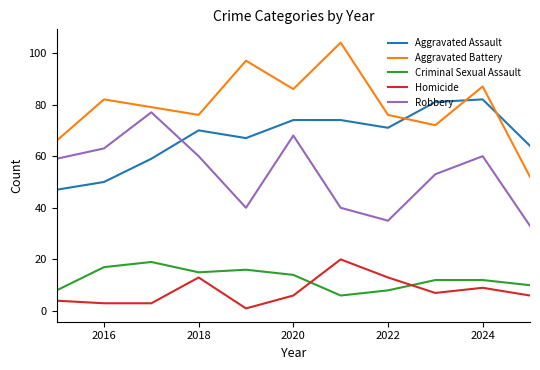

What is the difference between the maximum and minimum values in the Criminal Sexual Assault series?

13